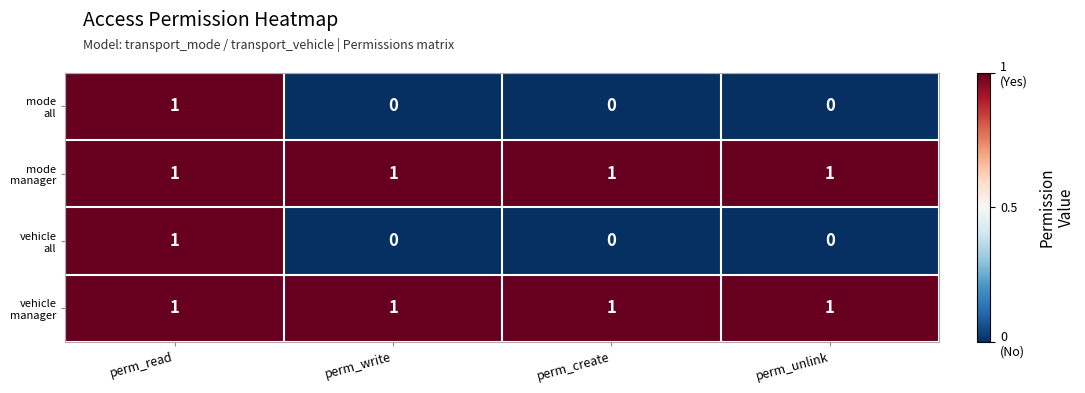

How many categories are shown in the chart?

4